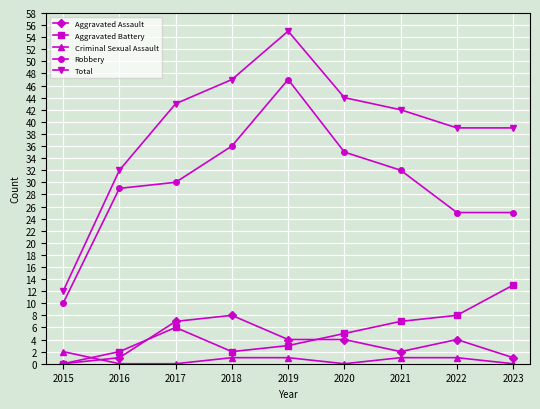

Which category has the lowest value in the Total series?

2015